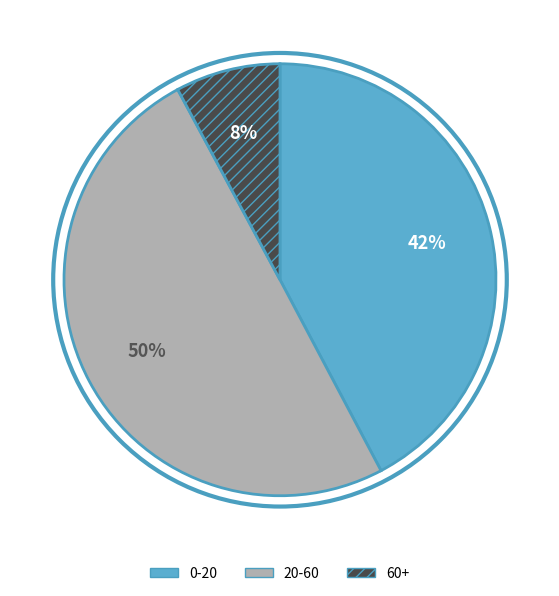

Does 60+ represent more than half of the total?

No